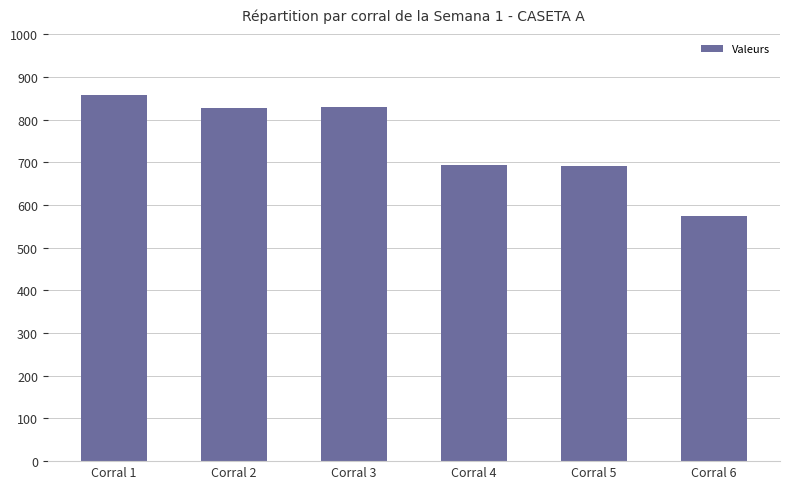

How many bars are there in total?

6